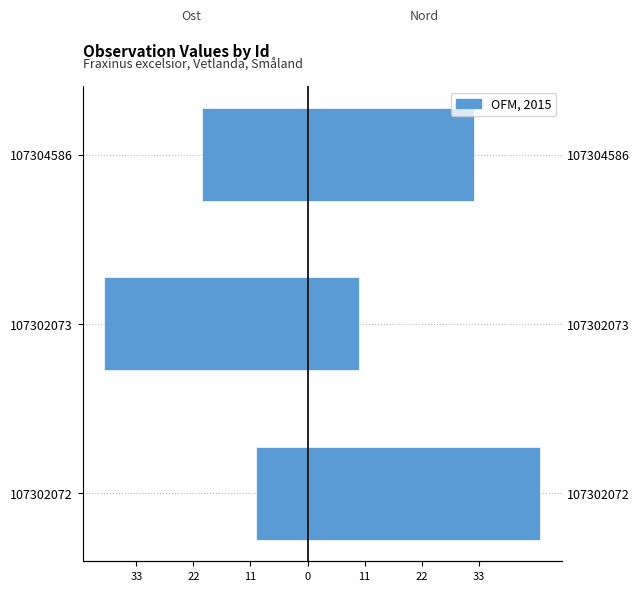

Reading right to left, what are all the values shown in this chart?

Ost (mirrored): -20.3	-39.1	-10.0
Nord: 32.0	10.0	44.9